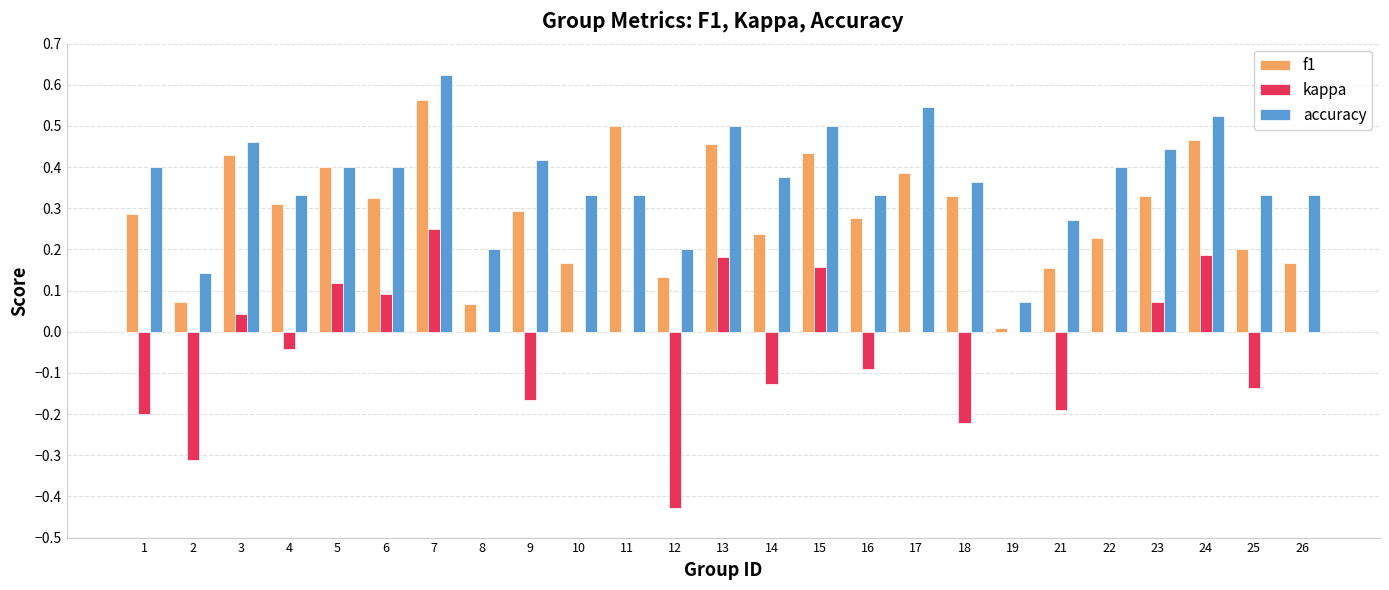

At which label does accuracy reach its peak?

7